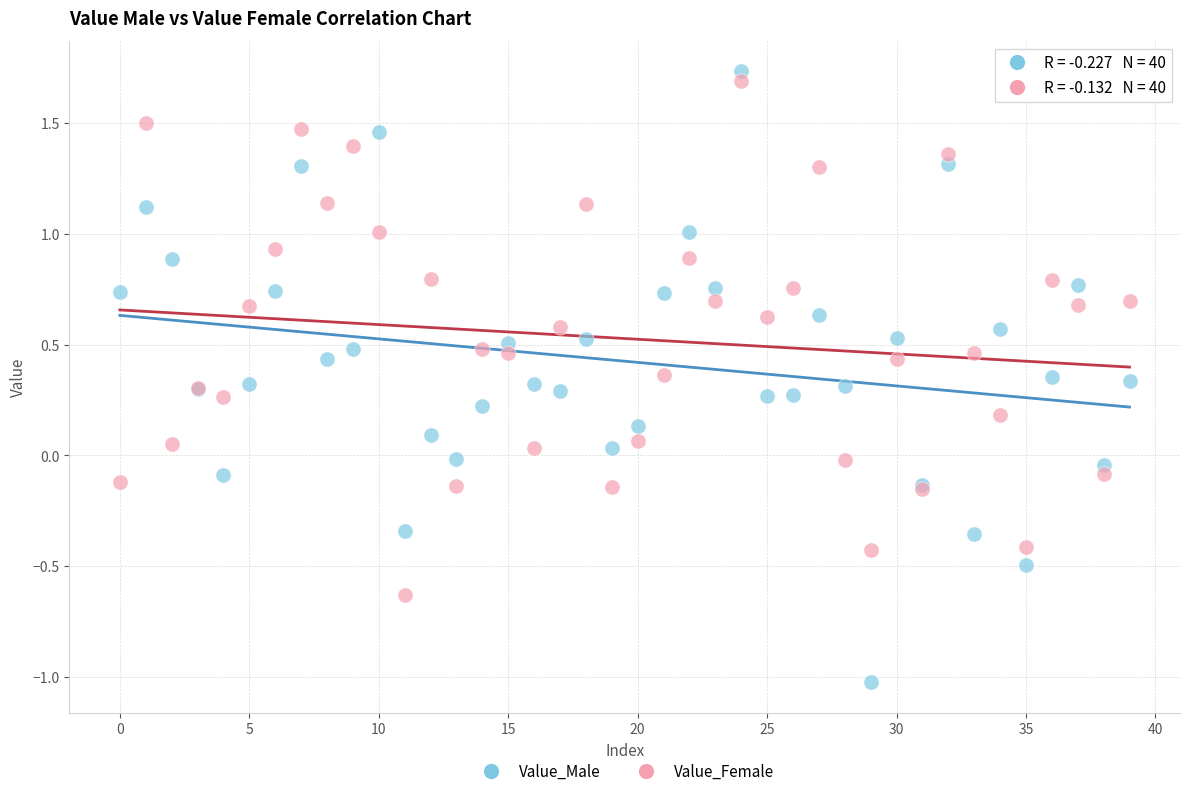

Which series has the widest spread of Y values?

Value_Male